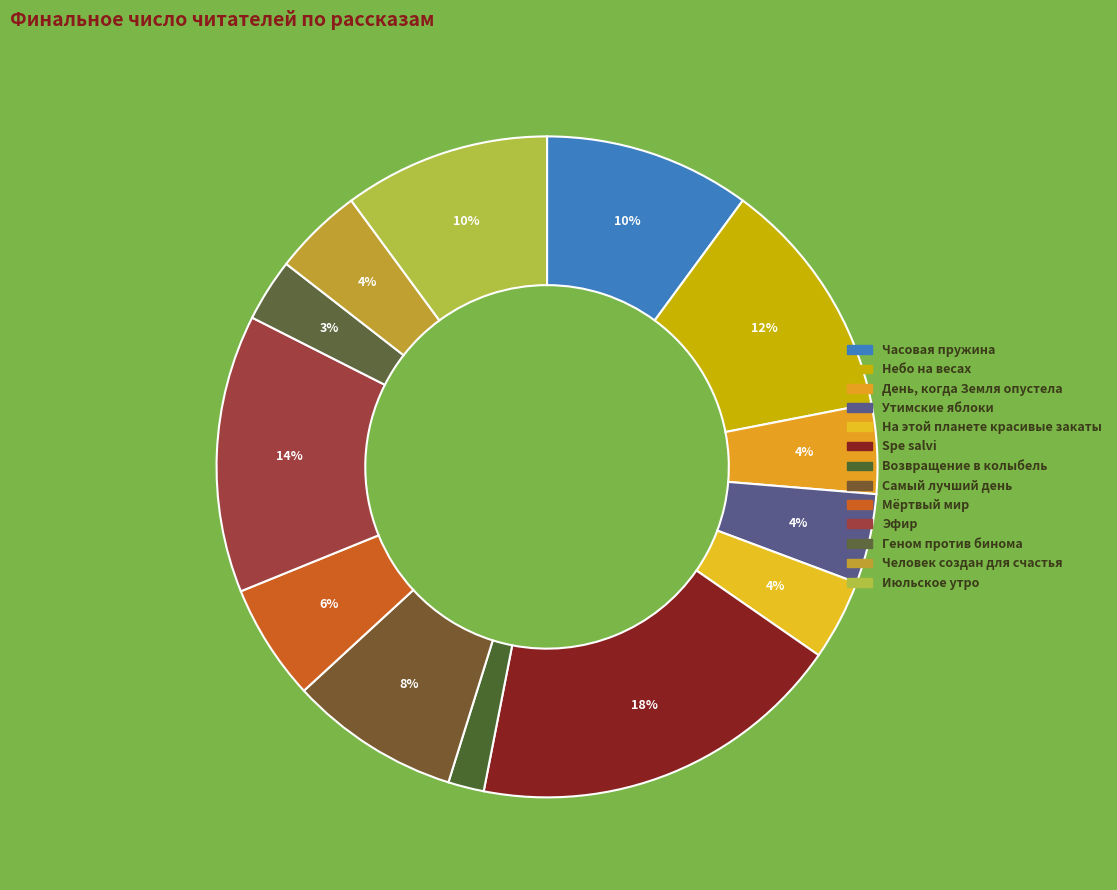

Count the number of slices in the pie.

13